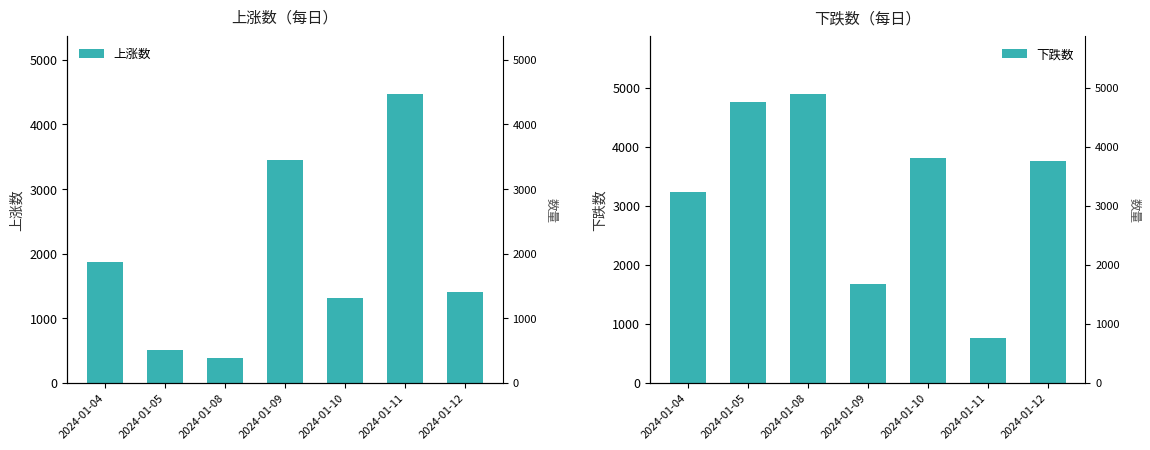

Which has a higher value, 2024-01-09 or 2024-01-05?

2024-01-09